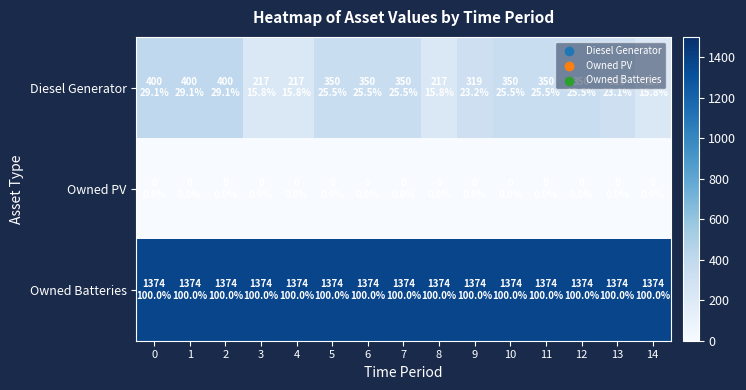

Count the number of categories in the chart.

15